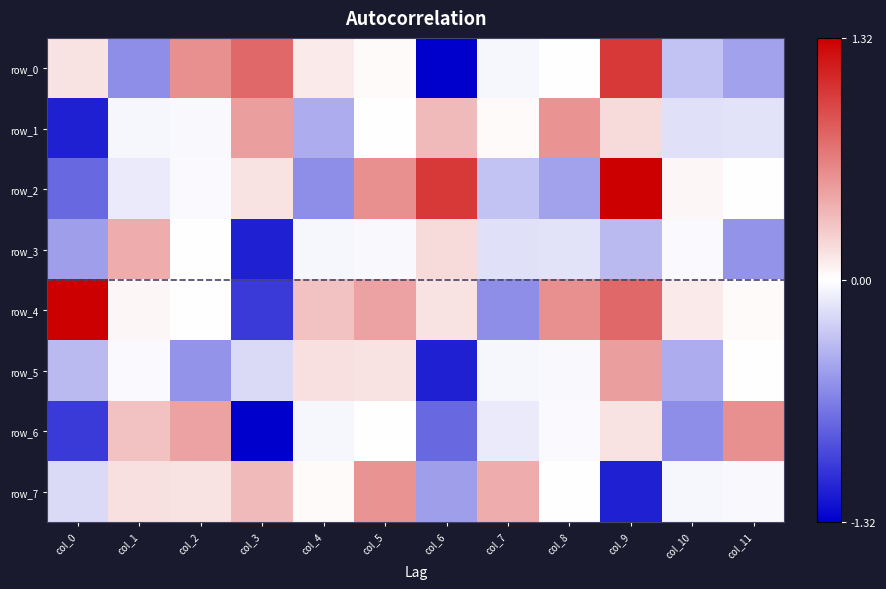

The row_0 series shows -0.6 at col_1. True or false?

True